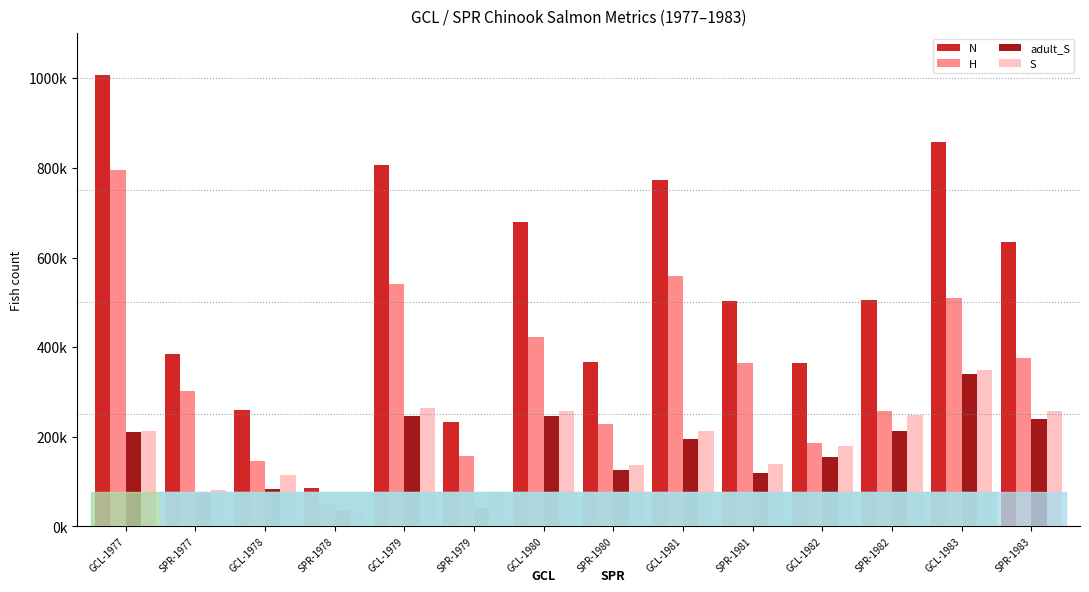

What are all the series names shown in the legend?

N, H, adult_S, S